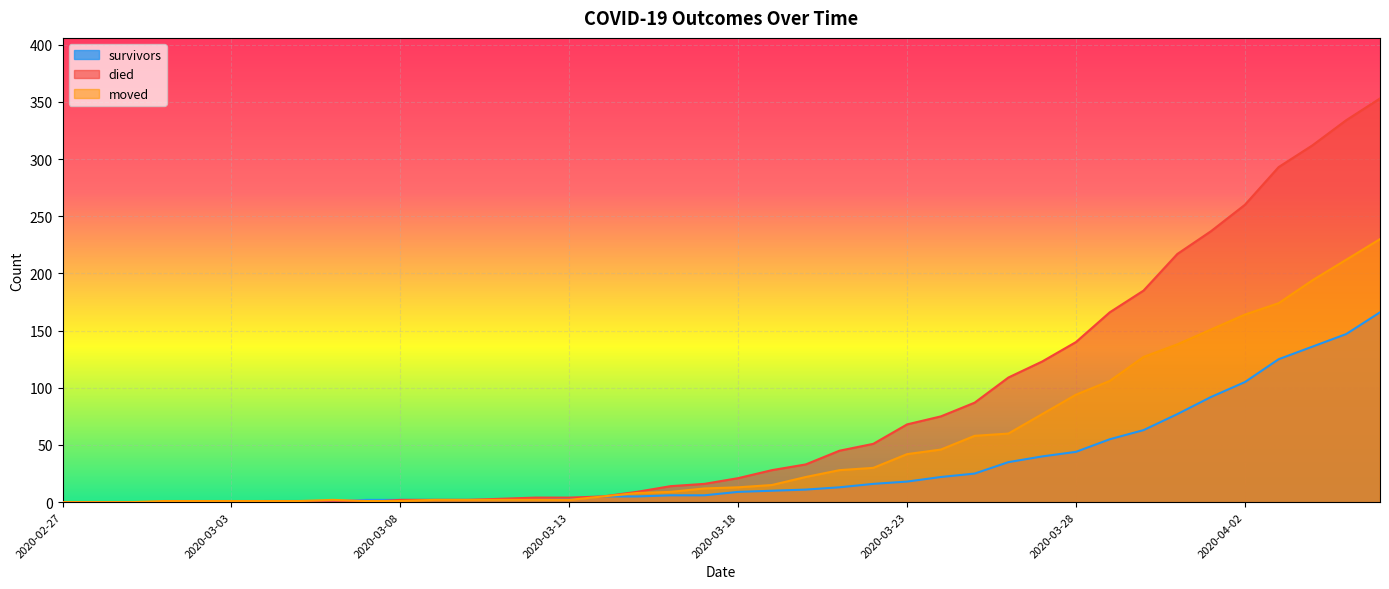

Count the number of categories in the chart.

40